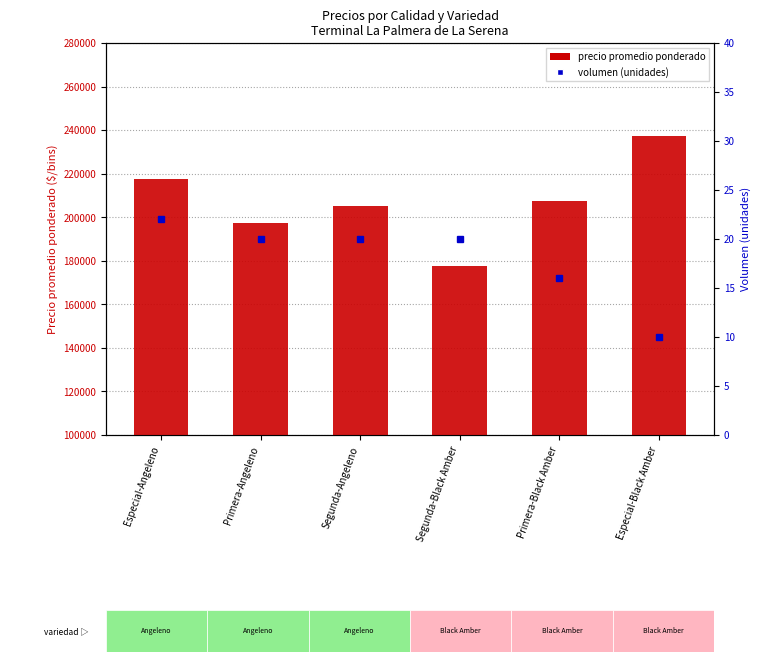

Which series has the largest total across all categories?

Precio promedio ponderado